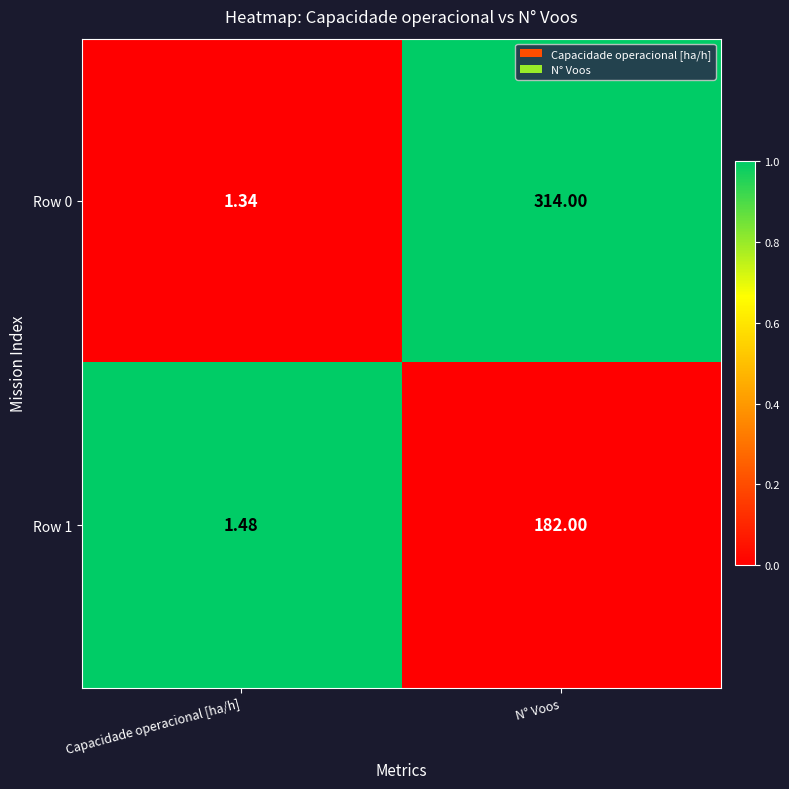

At which category is the sum across all series the highest?

N° Voos